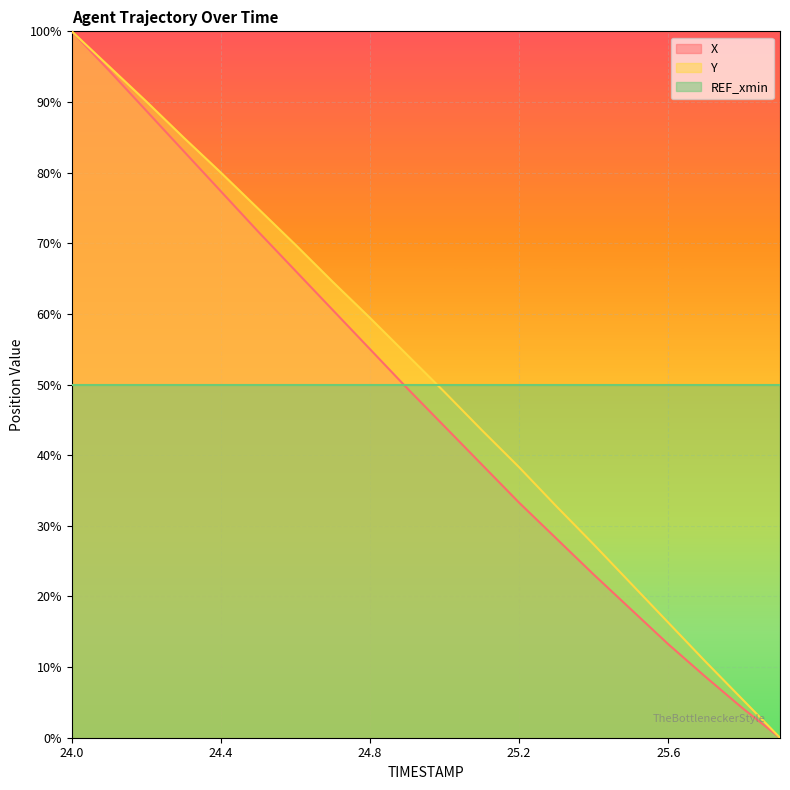

Is the value of X at 24.7 greater than the value of Y at 24.2?

No